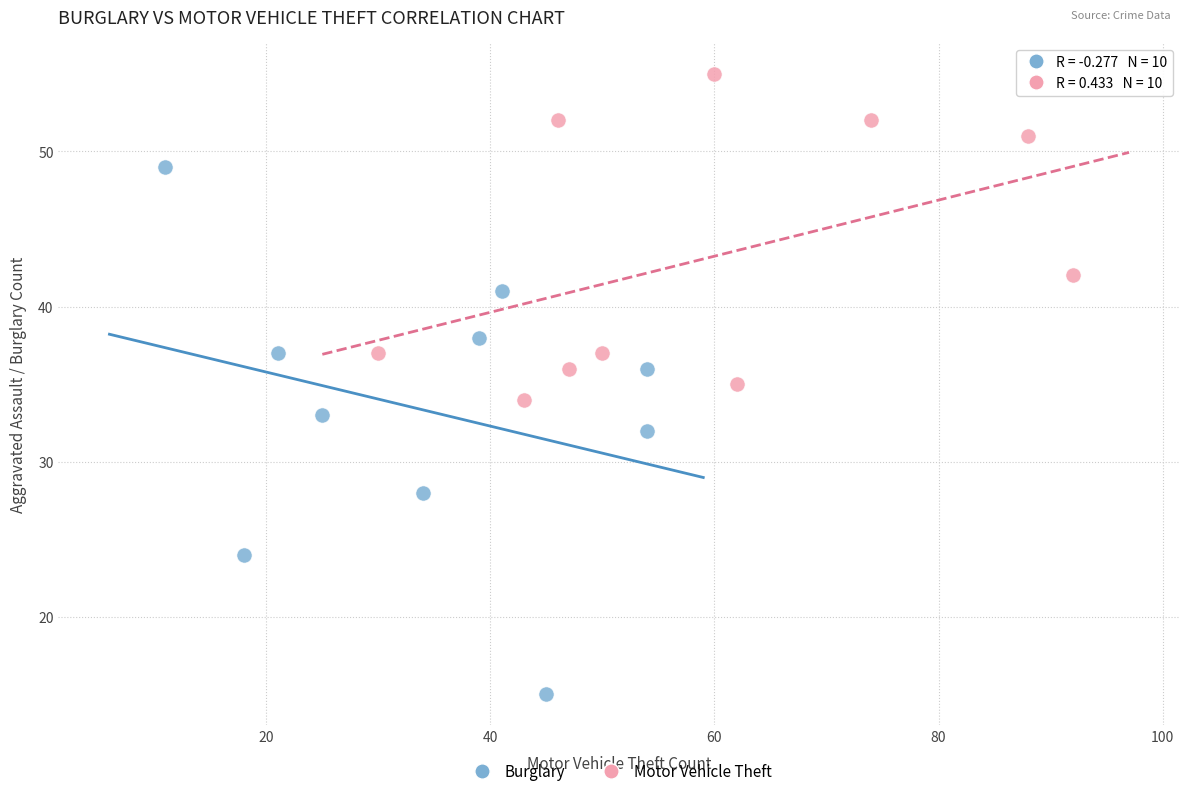

Which series reaches the maximum Y coordinate?

Motor Vehicle Theft